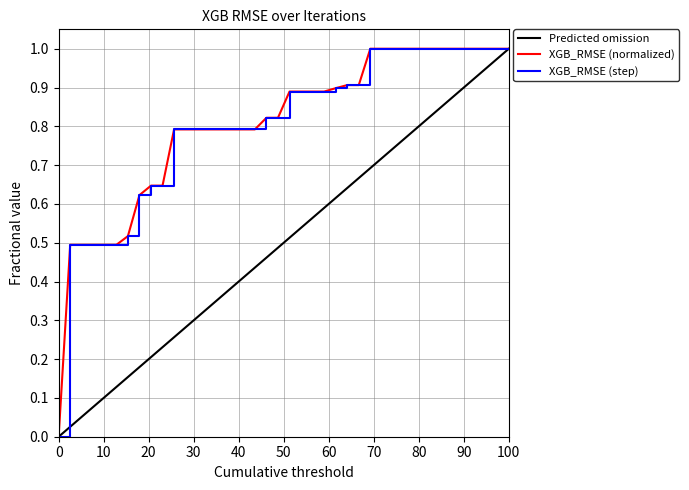

Reading left to right, transcribe all the data shown in this chart.

0.0	0.5	0.5	0.5	0.5	0.5	0.5	0.6	0.6	0.6	0.8	0.8	0.8	0.8	0.8	0.8	0.8	0.8	0.8	0.8	0.9	0.9	0.9	0.9	0.9	0.9	0.9	1.0	1.0	1.0	1.0	1.0	1.0	1.0	1.0	1.0	1.0	1.0	1.0	1.0